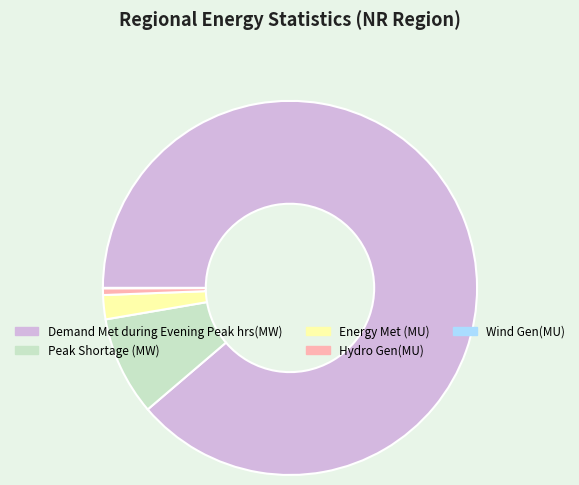

The Energy Met (MU) slice represents 11% of the pie. True or false?

False